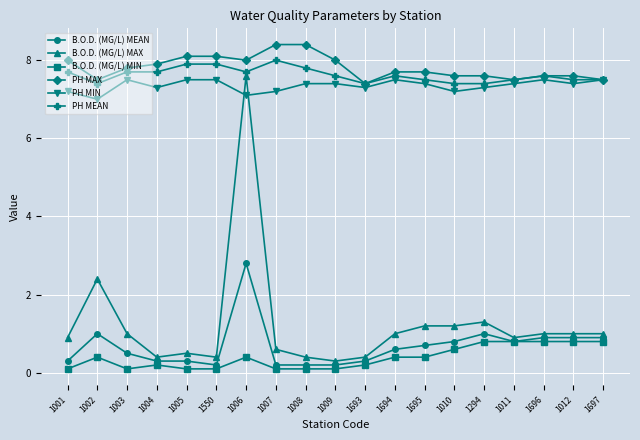

What is the total value across all series at 1697?

25.2